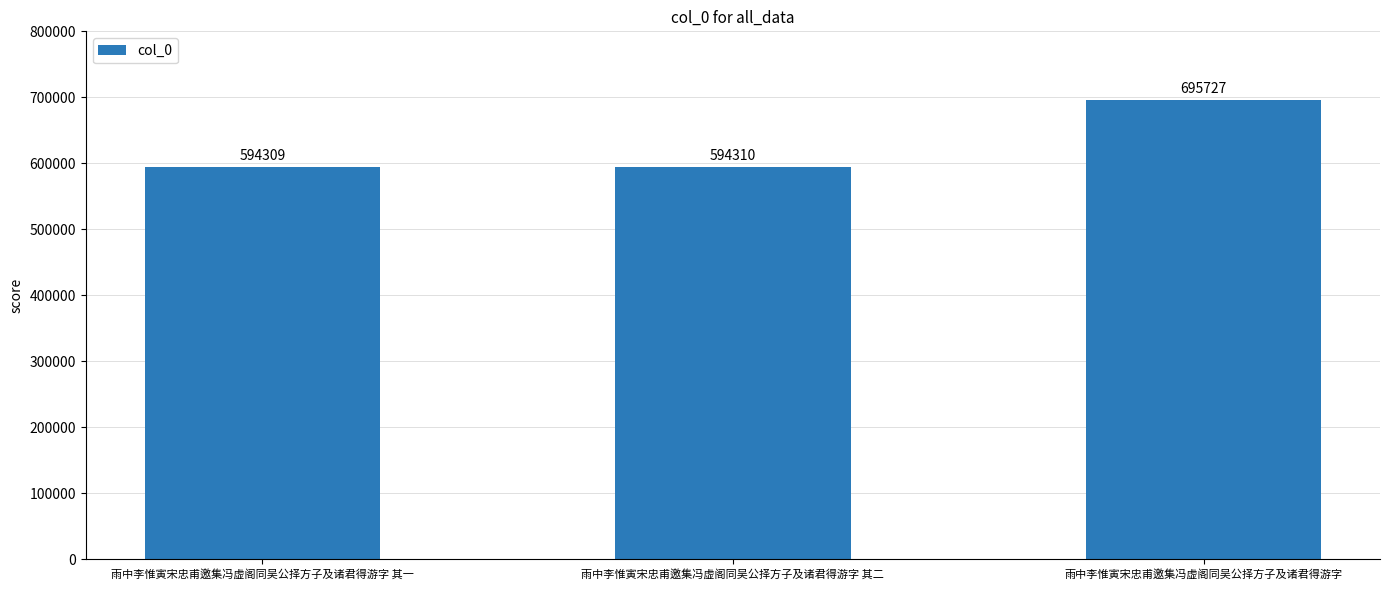

Read the value at 雨中李惟寅宋忠甫邀集冯虚阁同吴公择方子及诸君得游字.

695727